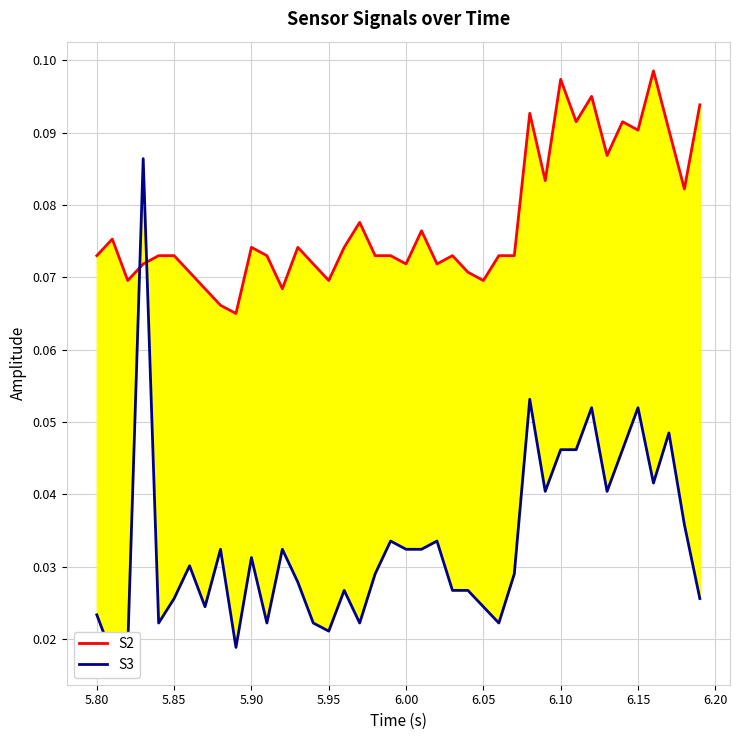

How many times do S3 and S2 cross each other?

2